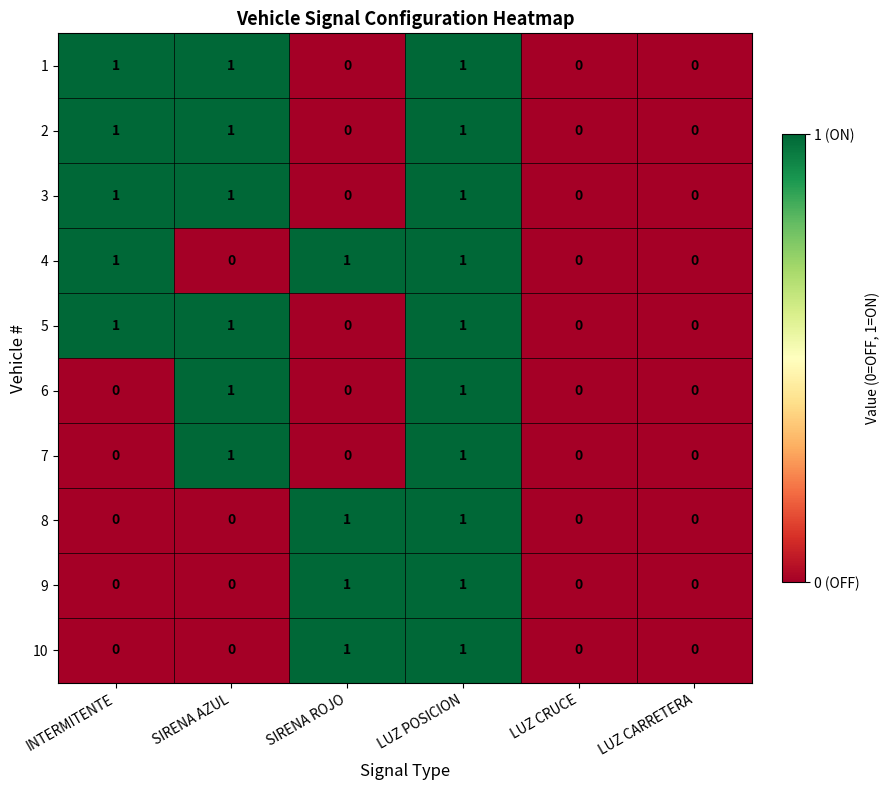

What is the sum of all 5 values?

3